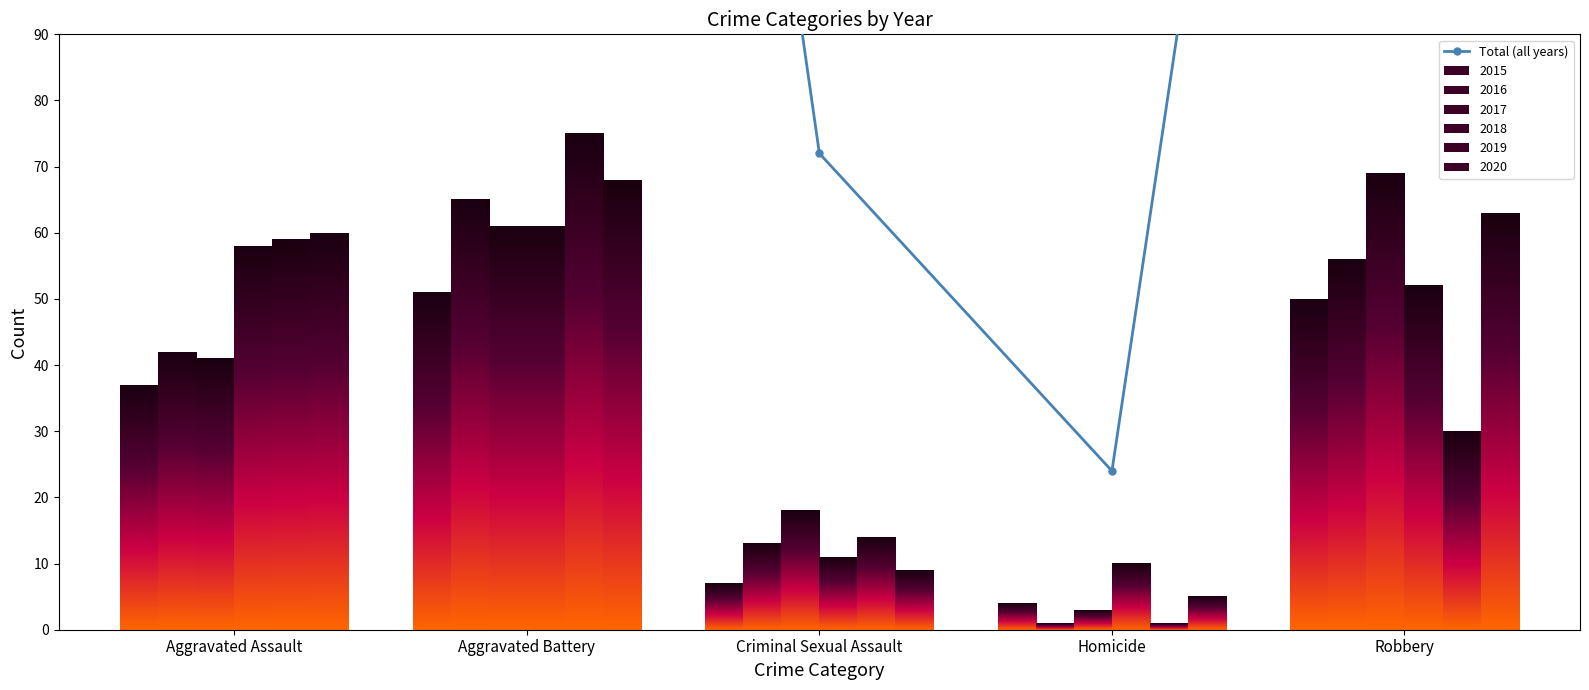

Is it true that the value at Aggravated Assault is 297?

True